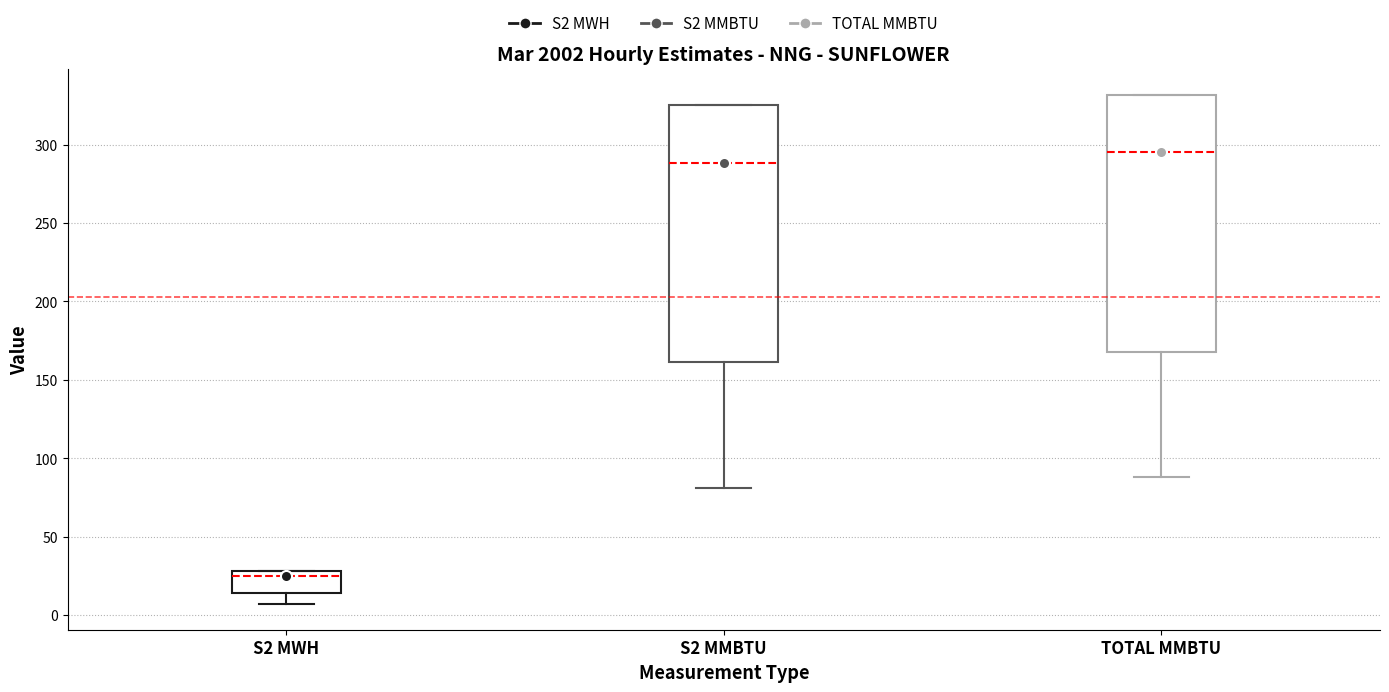

Reading left to right, read every box against the y-axis: the position of its median line, the range the box covers, and the ends of its whiskers. The values are not printed on the chart, so give them approximately, as read against the axis.

S2 MWH: median 25, box 15 to 30, whiskers 5 to 30
S2 MMBTU: median 290, box 160 to 325, whiskers 80 to 325
TOTAL MMBTU: median 295, box 170 to 330, whiskers 90 to 330